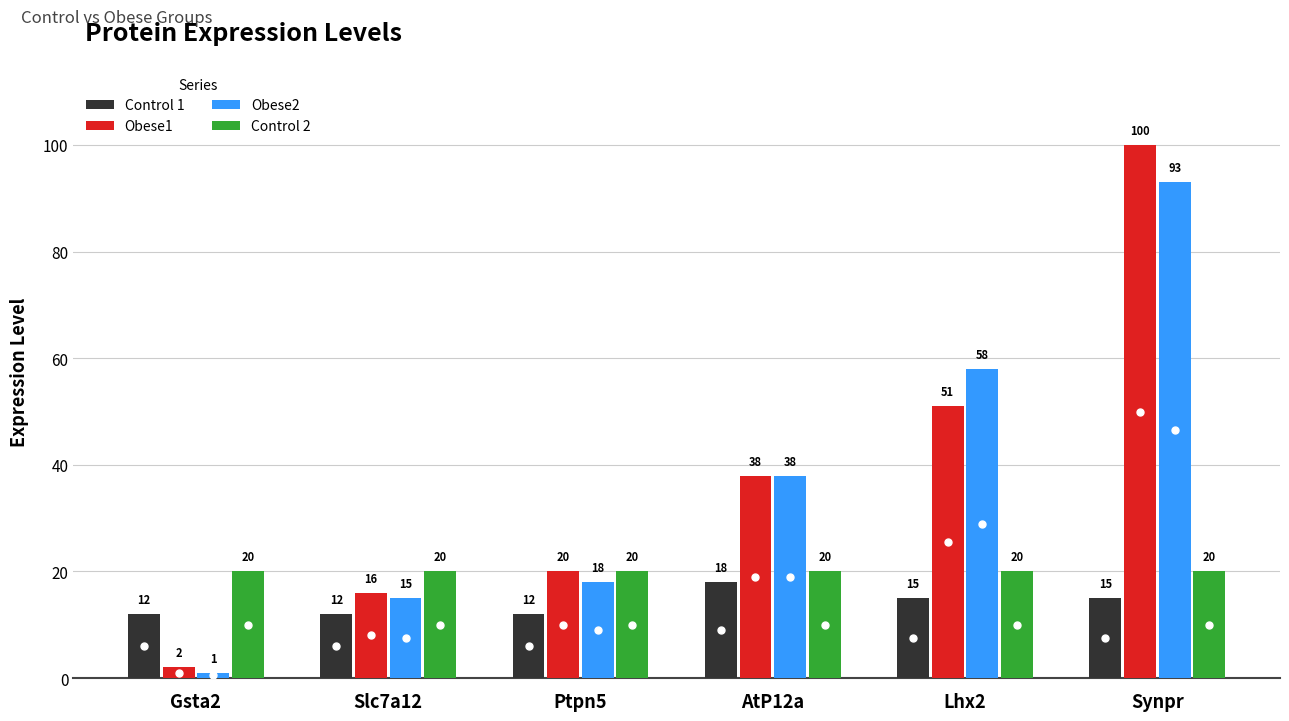

Which category has the lowest value across all series?

Gsta2